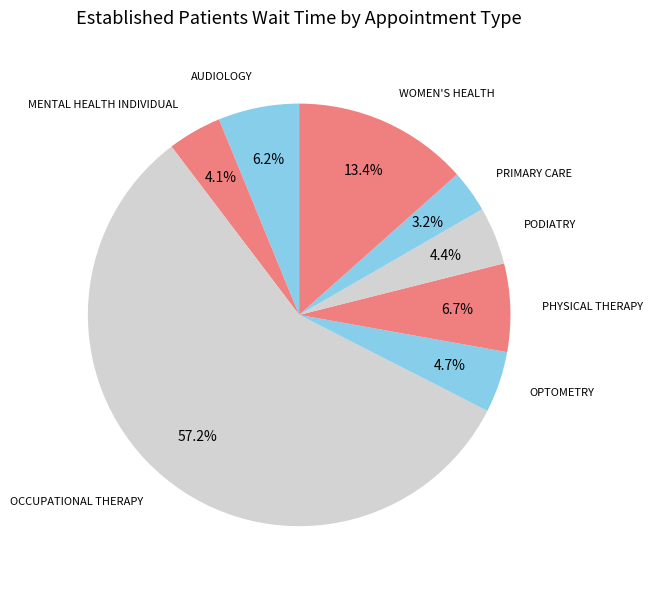

To the nearest percent, what is the average slice percentage?

13%